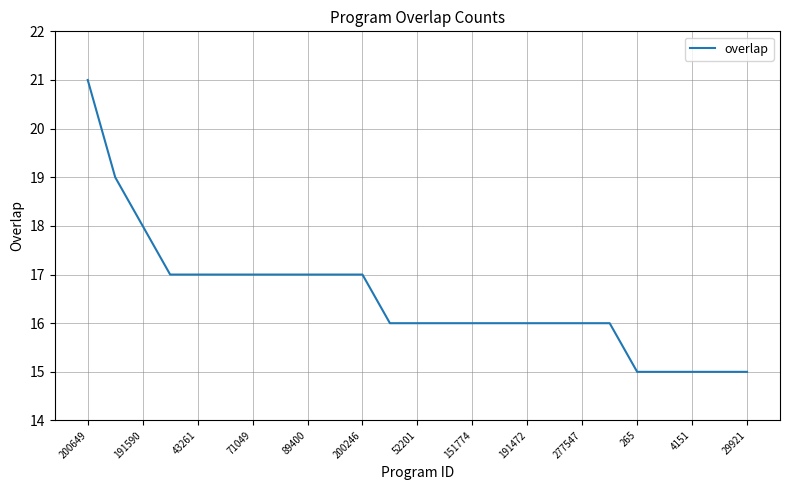

What is the minimum value shown in the chart?

15